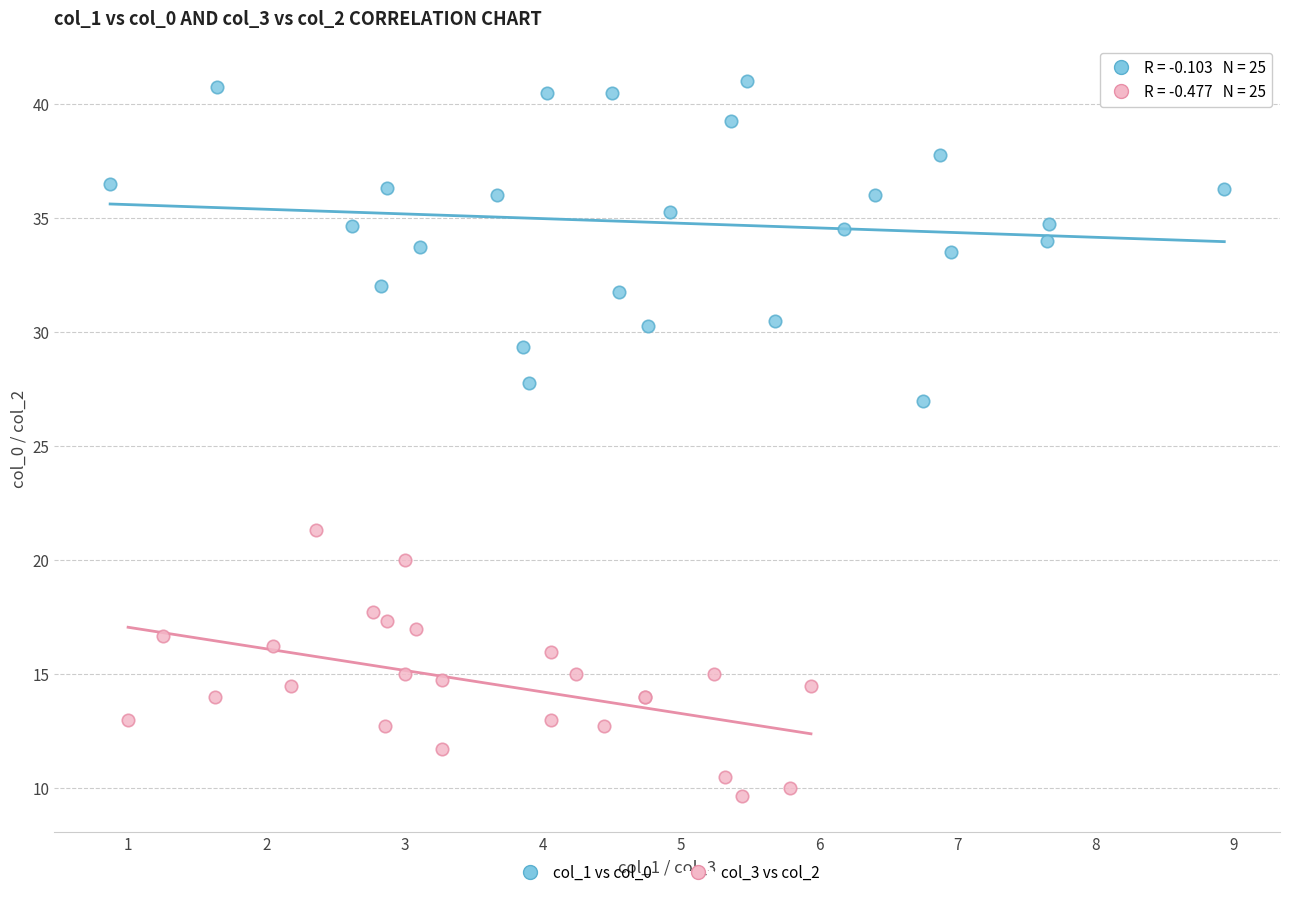

Which series contains the lowest Y value?

col_3 vs col_2